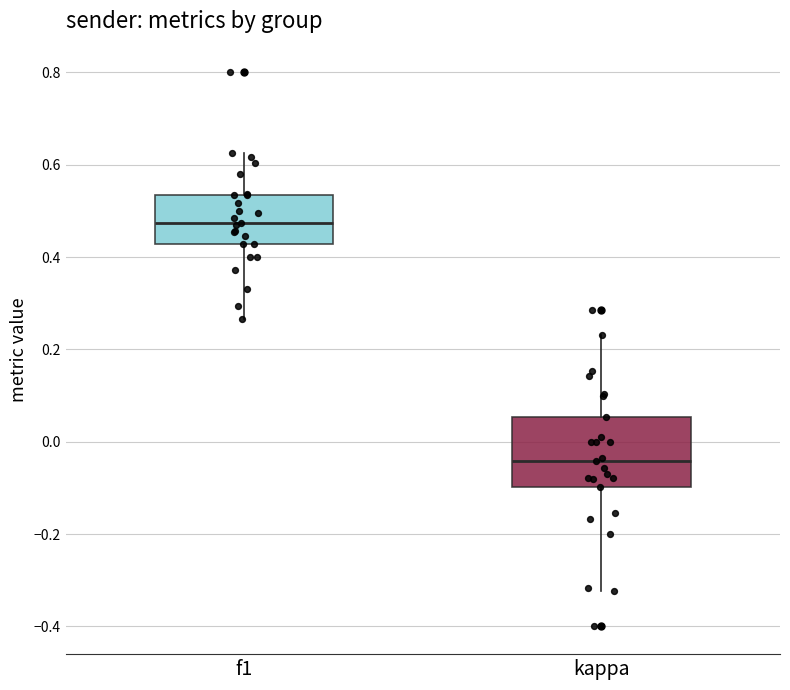

Which box has the highest median line?

f1